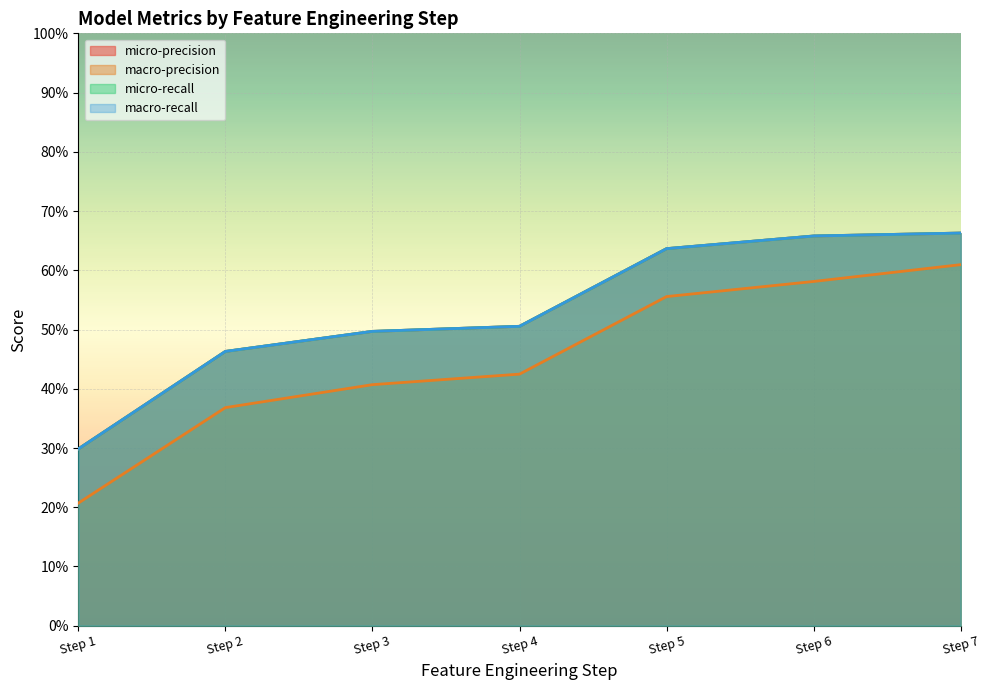

At which label is macro-precision closest to 0?

Step 1